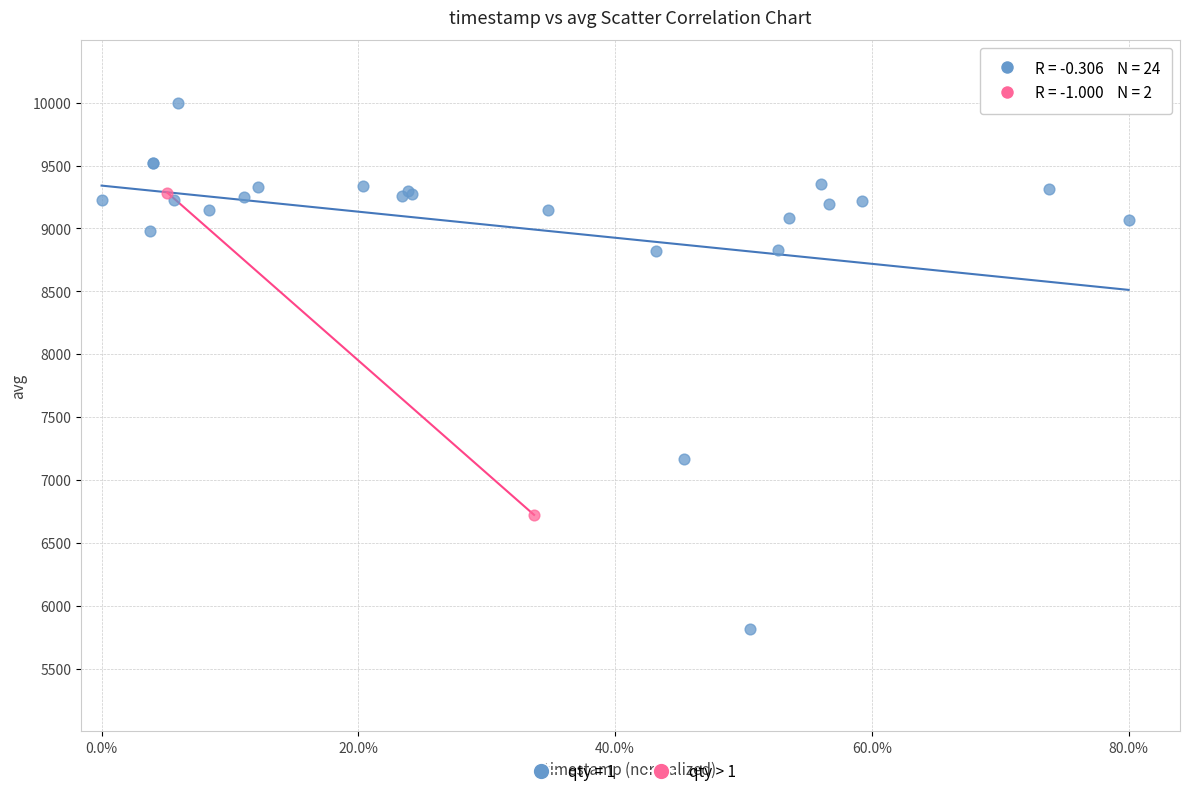

What are all the series names shown in the legend?

qty = 1, qty > 1